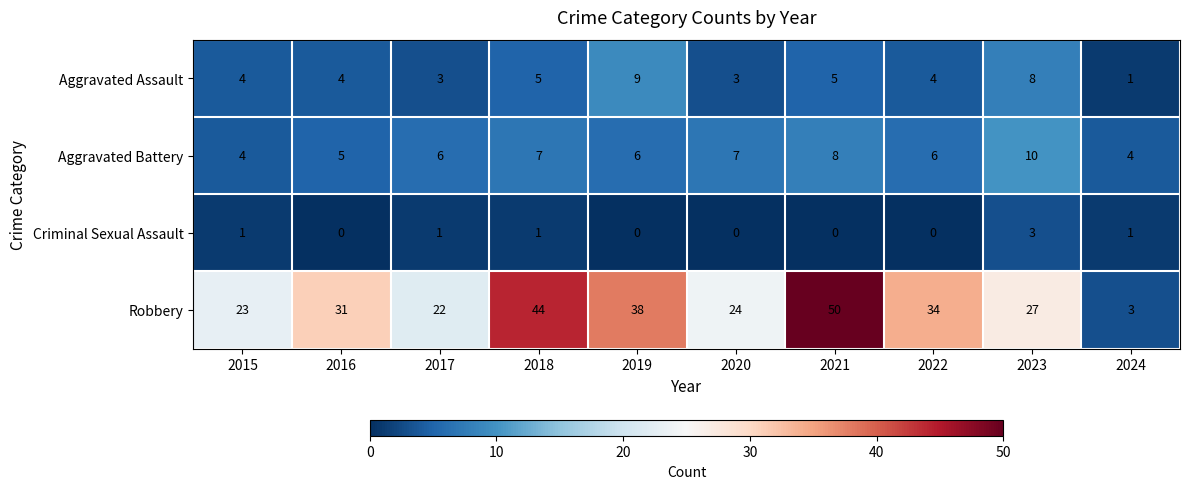

Read the Aggravated Assault value at 2019.

9